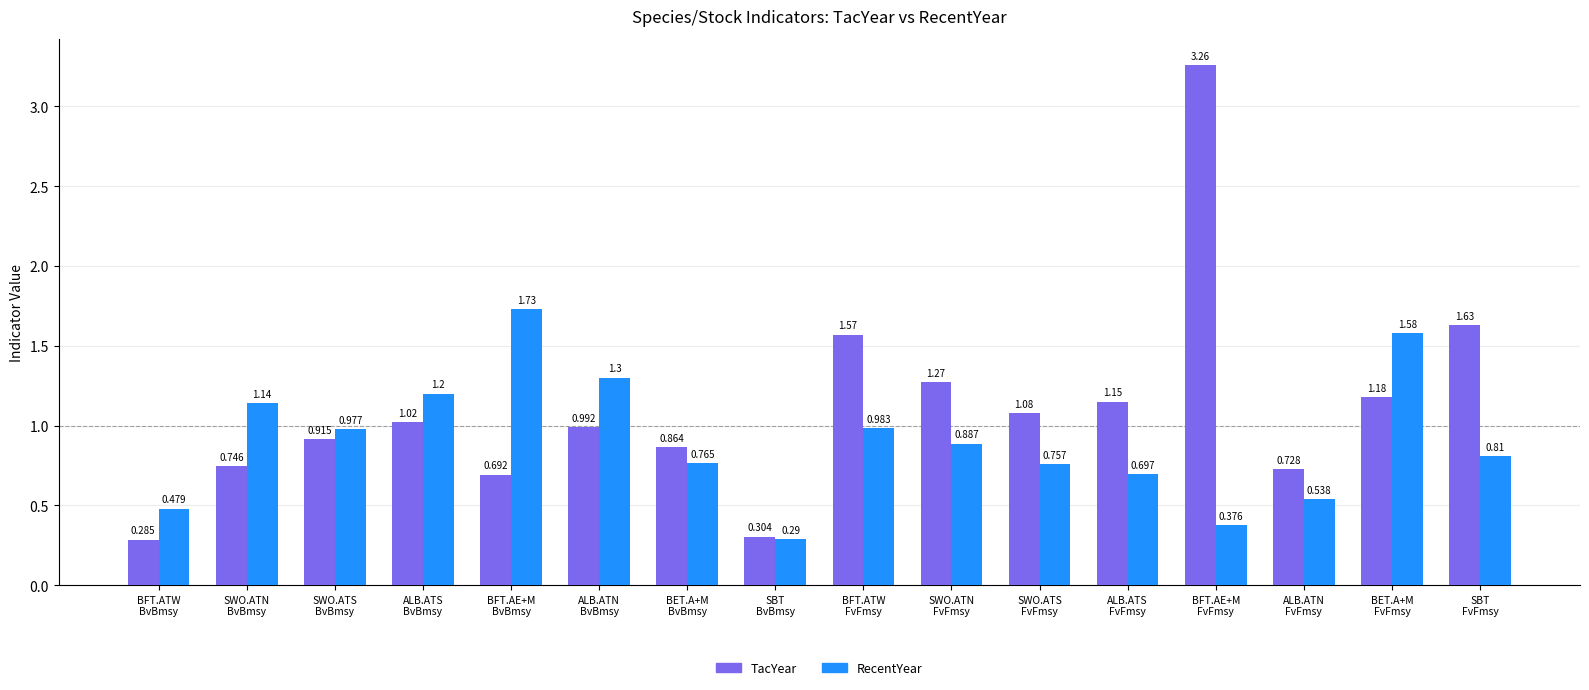

Which series changed the most between ALB.ATN
BvBmsy and SWO.ATS
FvFmsy?

RecentYear